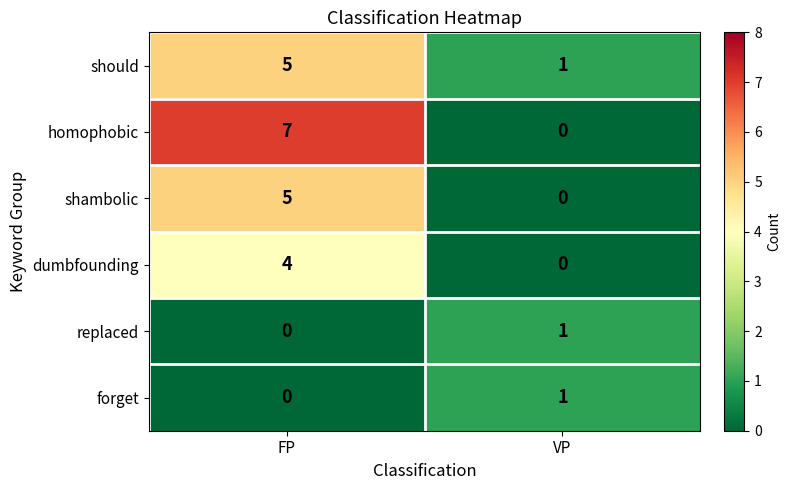

Reading left to right, transcribe all the data shown in this chart.

should: FP=5	VP=1
homophobic: FP=7	VP=0
shambolic: FP=5	VP=0
dumbfounding: FP=4	VP=0
replaced: FP=0	VP=1
forget: FP=0	VP=1